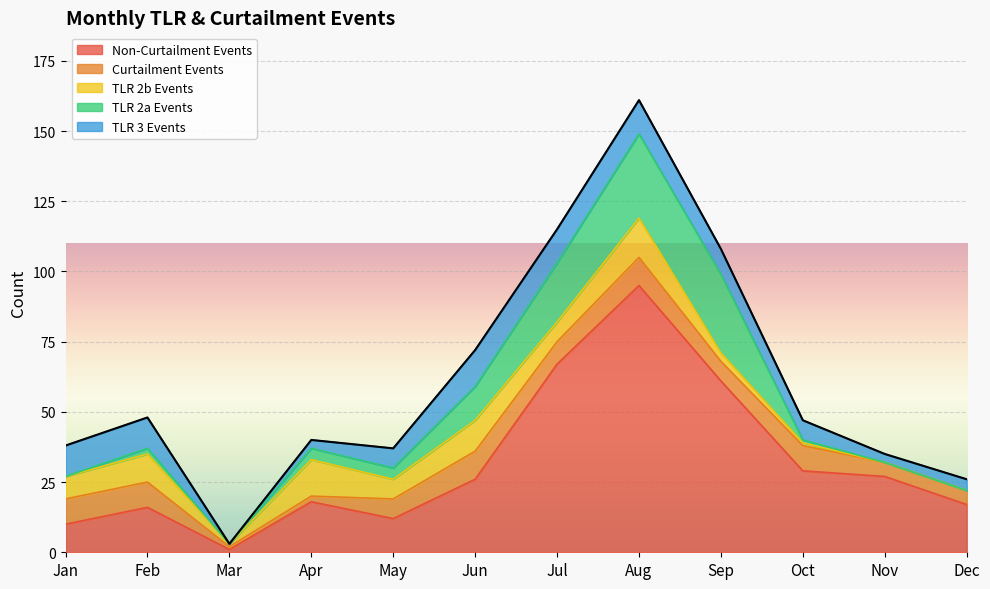

Rank the series at Apr from highest to lowest value.

Non-Curtailment Events, TLR 2b Events, TLR 2a Events, TLR 3 Events, Curtailment Events